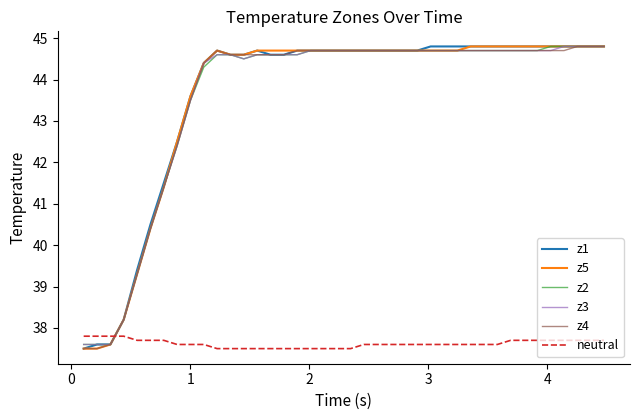

What is the lowest value of the z1 series?

37.5